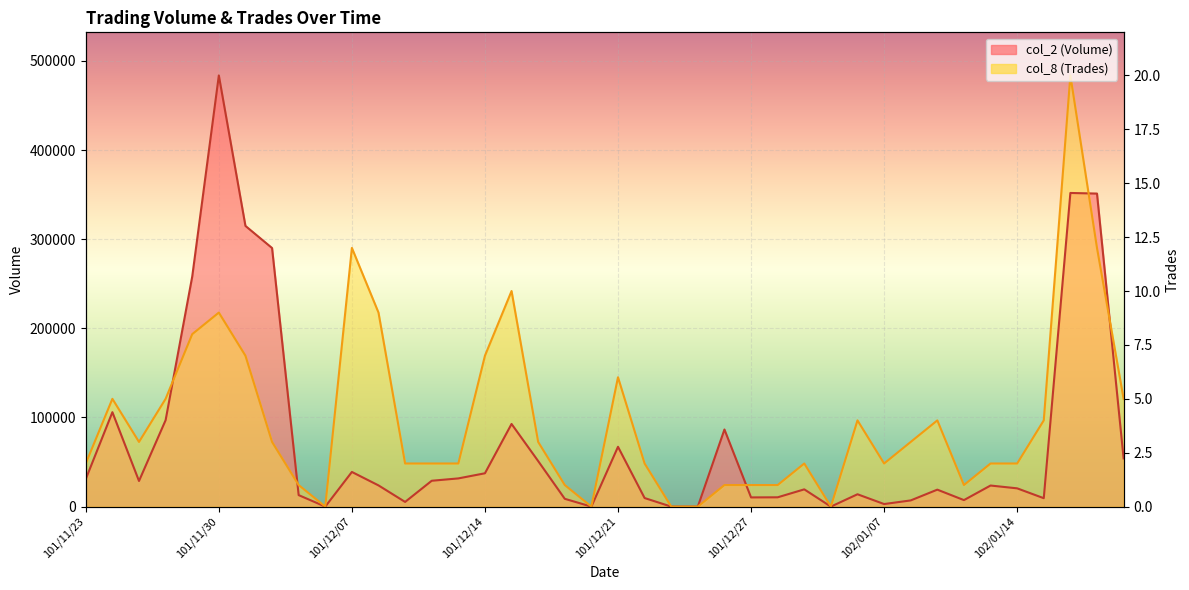

Is it true that col_2 (Volume) equals 105920.0 at 101/11/26?

True